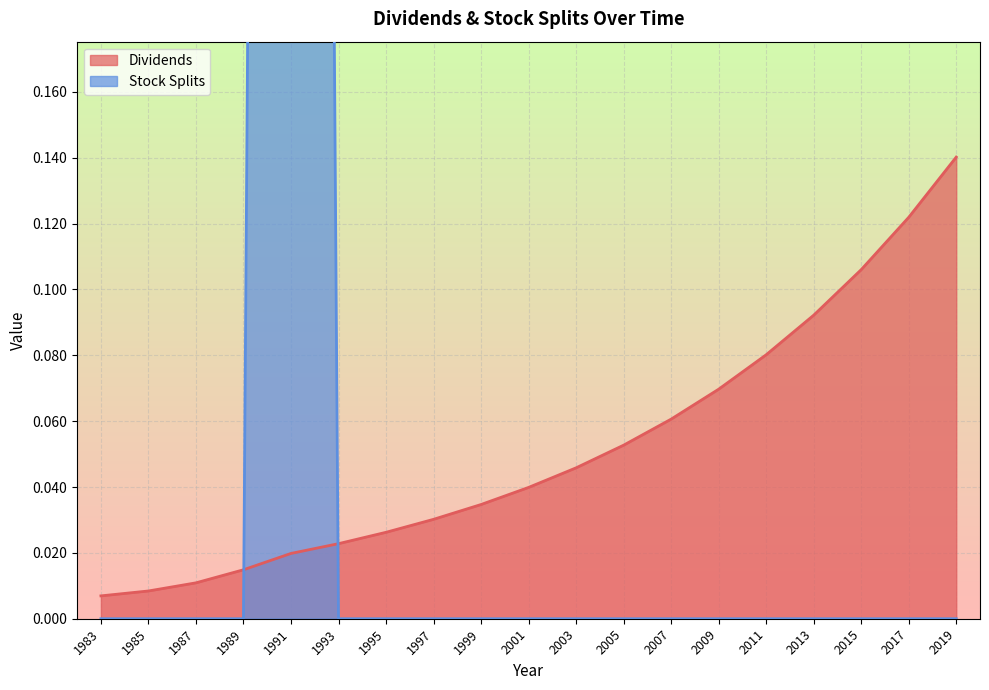

Rank the categories by Dividends value from highest to lowest.

2019, 2017, 2015, 2013, 2011, 2009, 2007, 2005, 2003, 2001, 1999, 1997, 1995, 1993, 1991, 1989, 1987, 1985, 1983